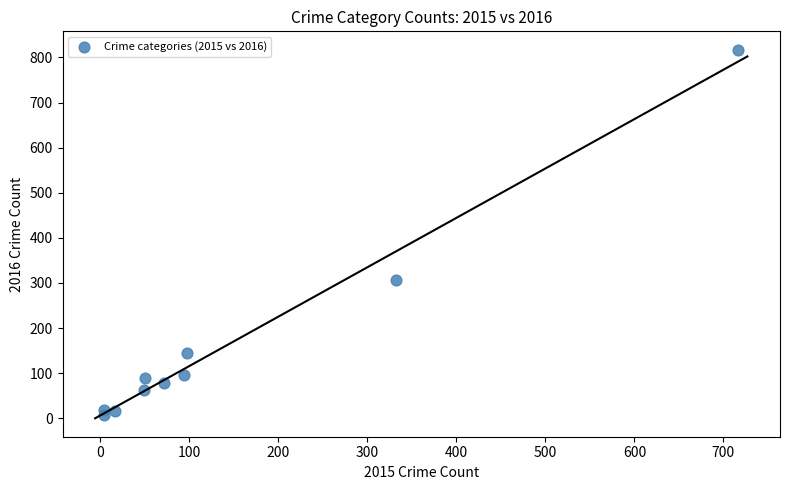

What is the average Y value?

163